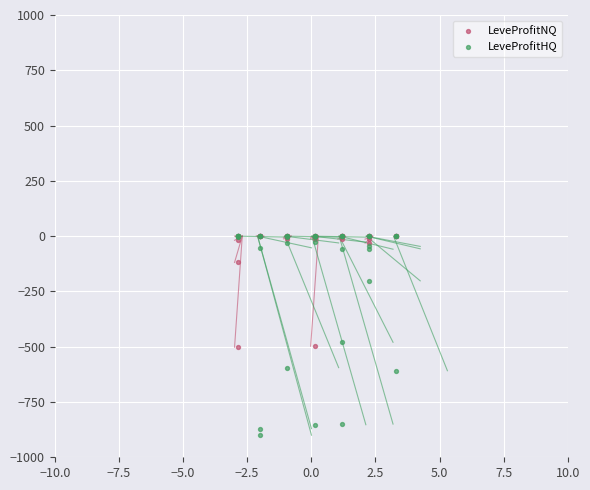

In the LeveProfitNQ series, what Y value is closest to -250?

-118.9